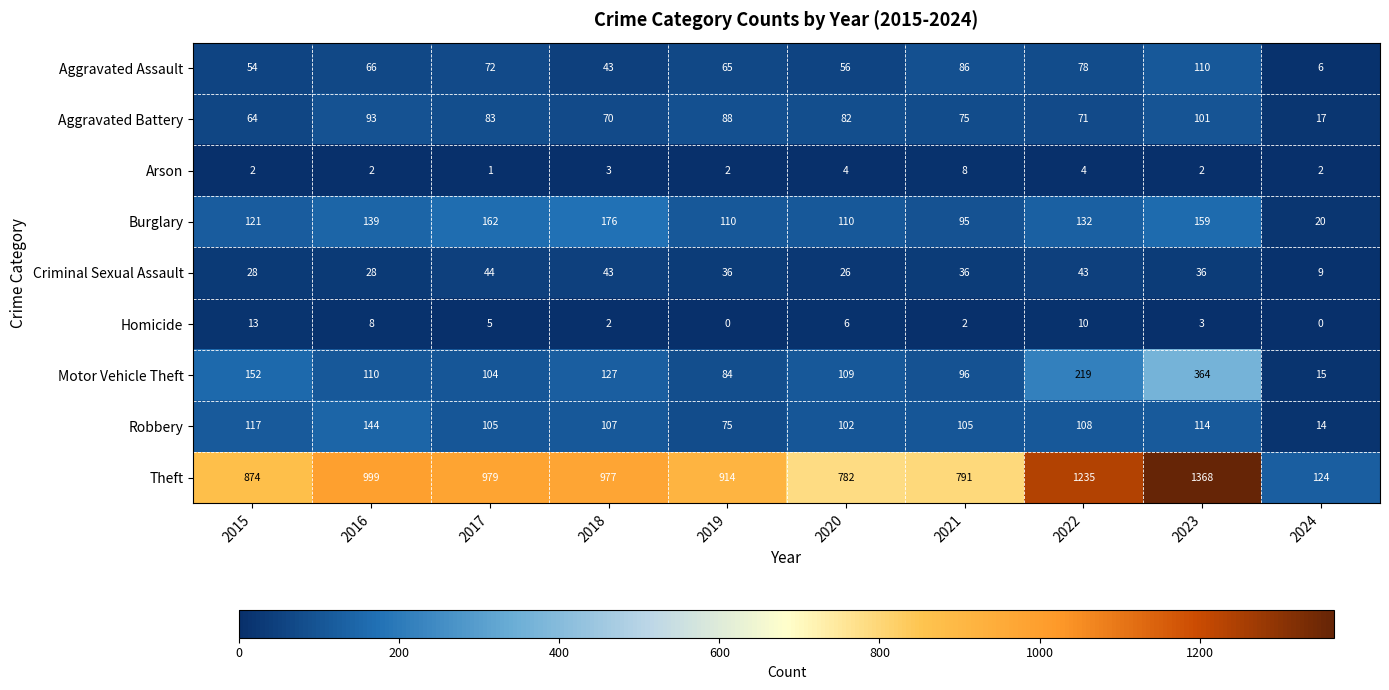

Count the Arson values in the range 2 to 4.

8